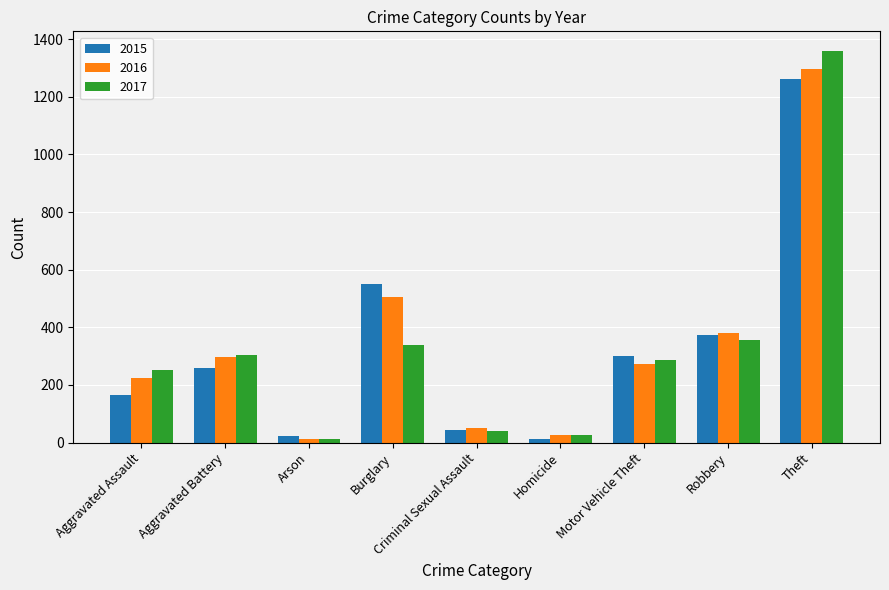

What is the average value of the 2017 series?

330